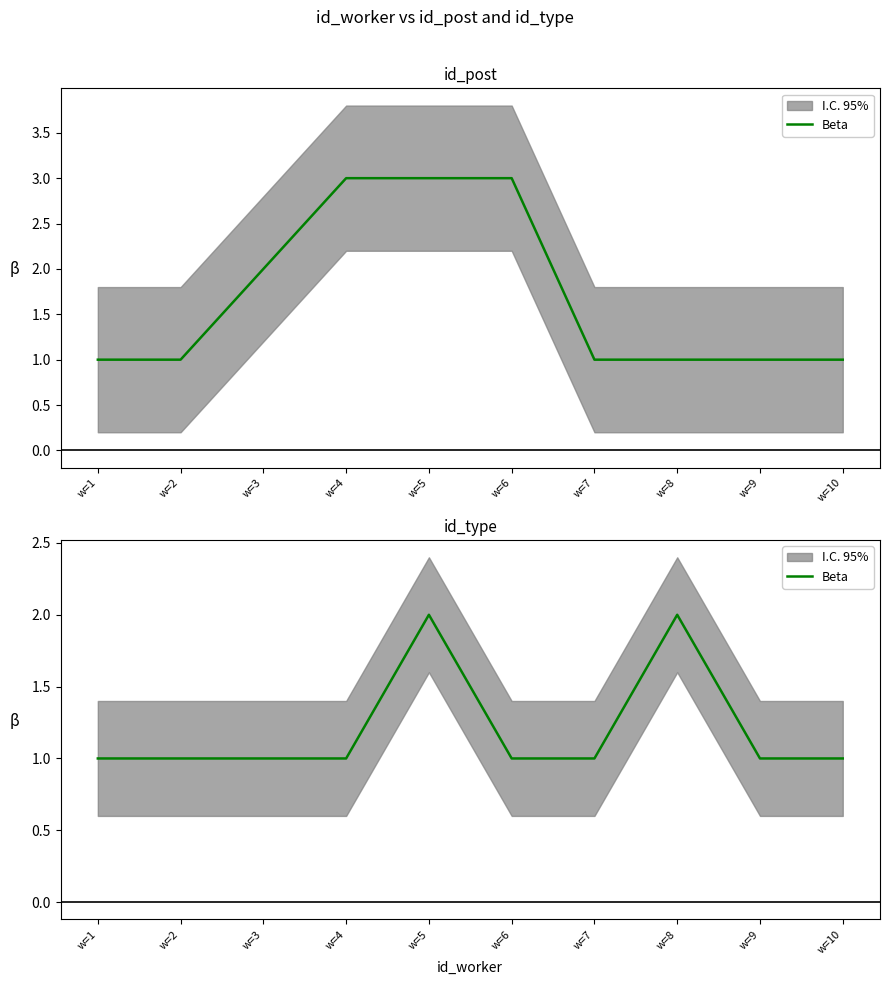

List the labels in order of value, smallest first.

w=1, w=2, w=3, w=4, w=6, w=7, w=9, w=10, w=5, w=8